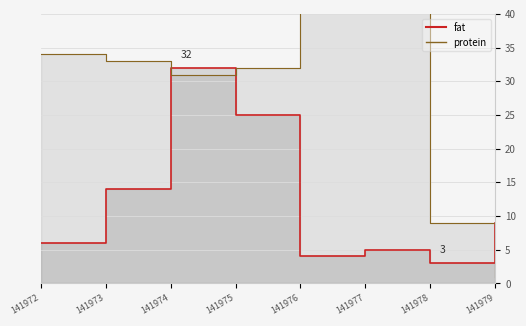

Rank the series by their maximum value, from lowest to highest.

fat, protein